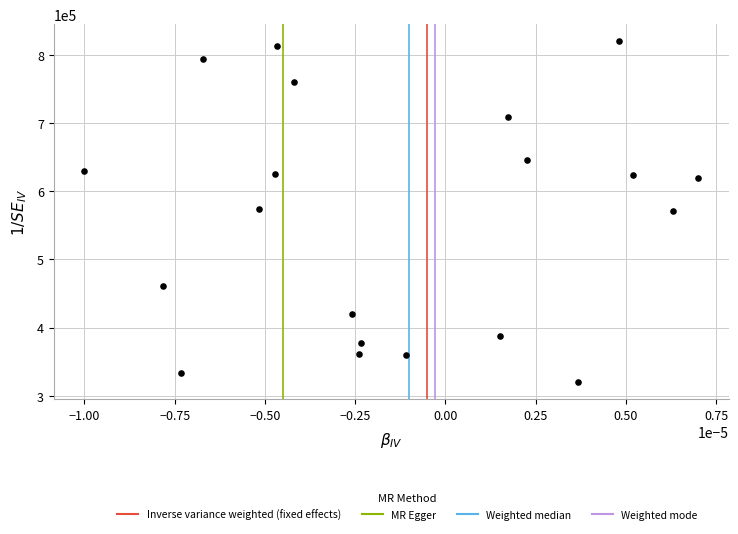

What is the range of Y values (max minus min)?

500000.0